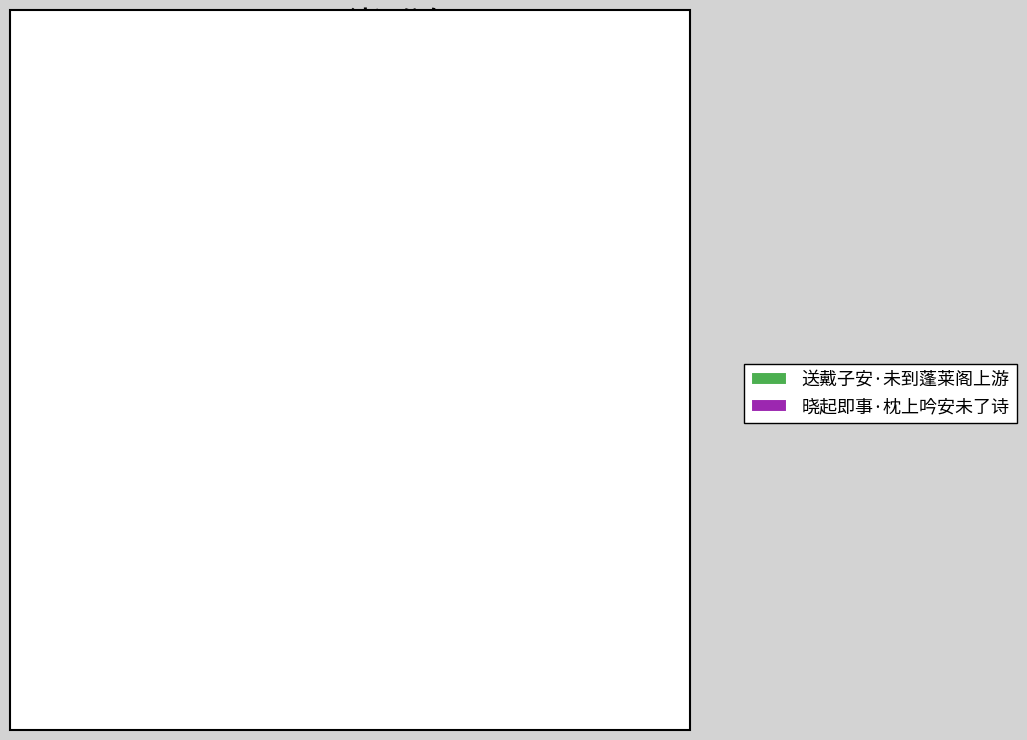

To the nearest percent, what portion does 送戴子安·未到蓬莱阁上游 represent?

42%